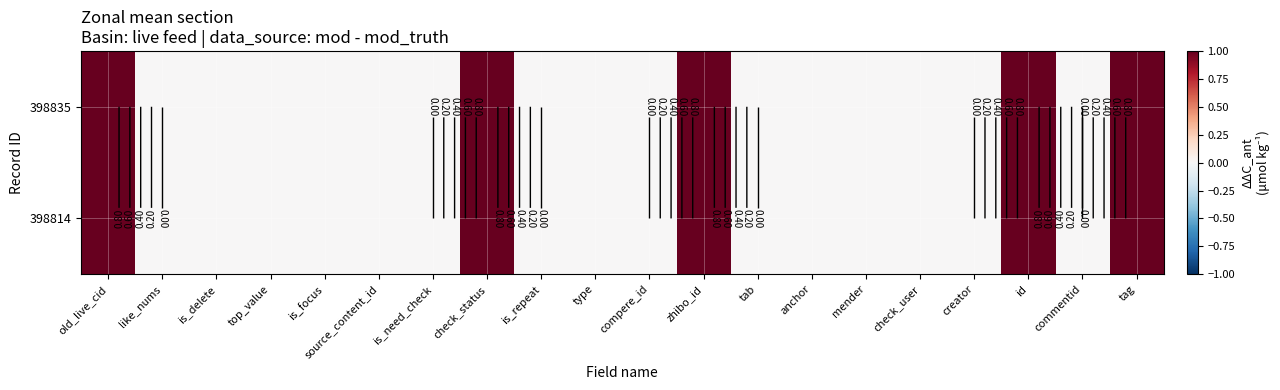

What is the maximum value for 398835?

1.0